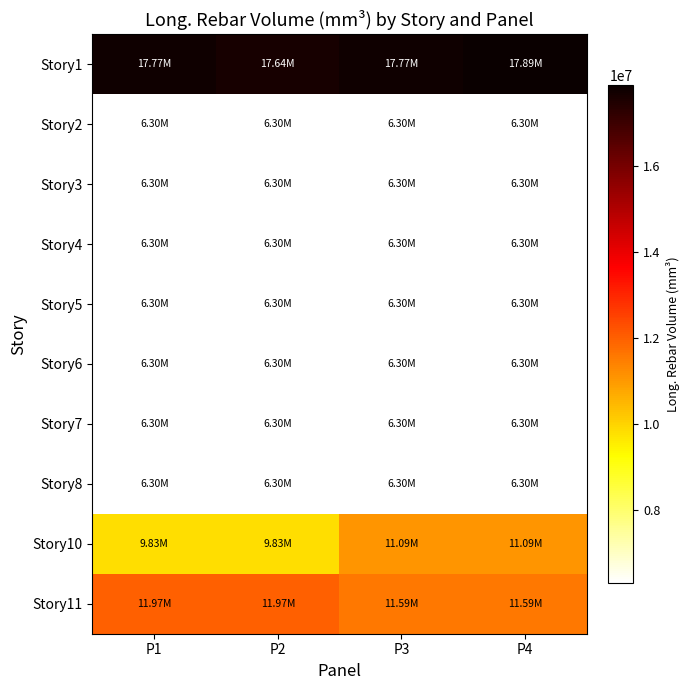

What is the total value across all series at P2?

83538000